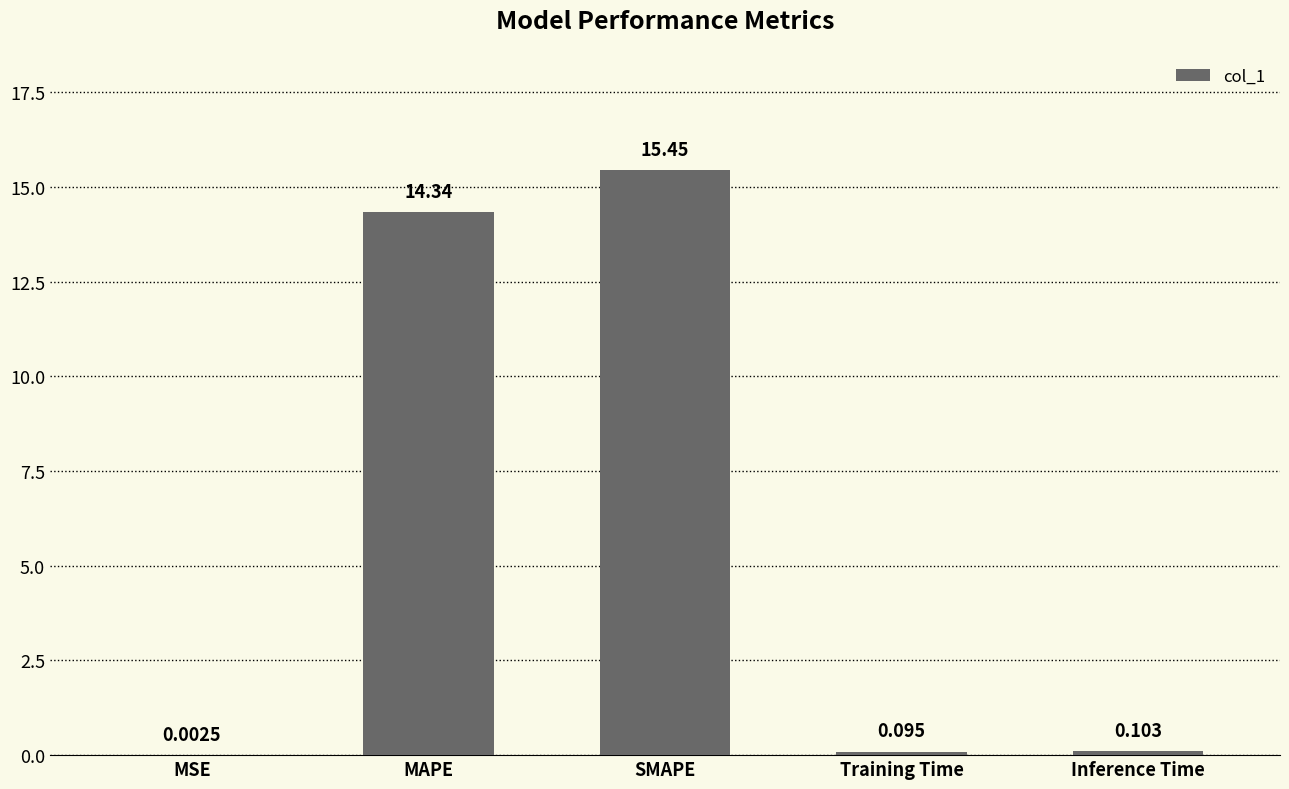

At which label is the value closest to 7?

Inference Time